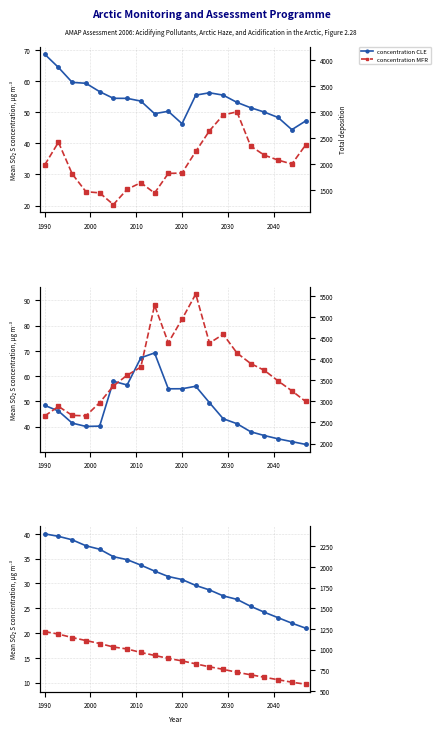

How many values in the concentration MFR series exceed 14?

11